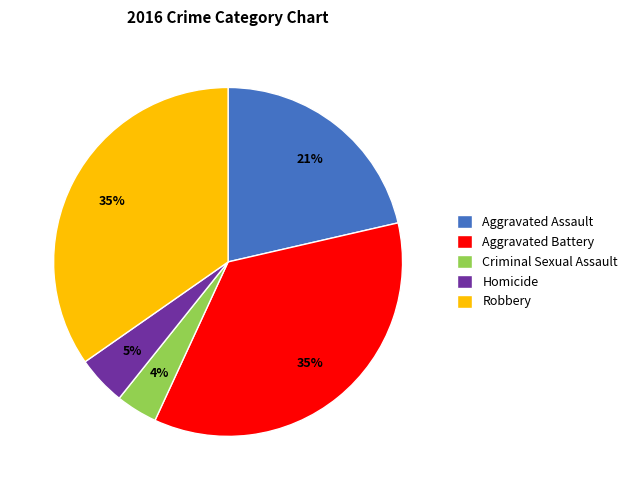

What percentage is the Criminal Sexual Assault slice, to the nearest percent?

4%